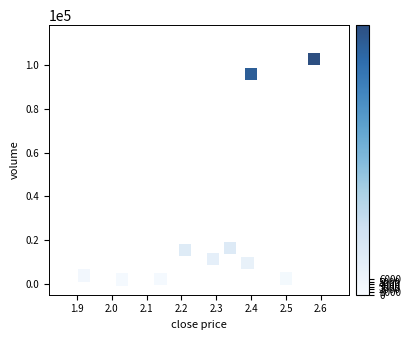

What is the range of Y values (max minus min)?

100970